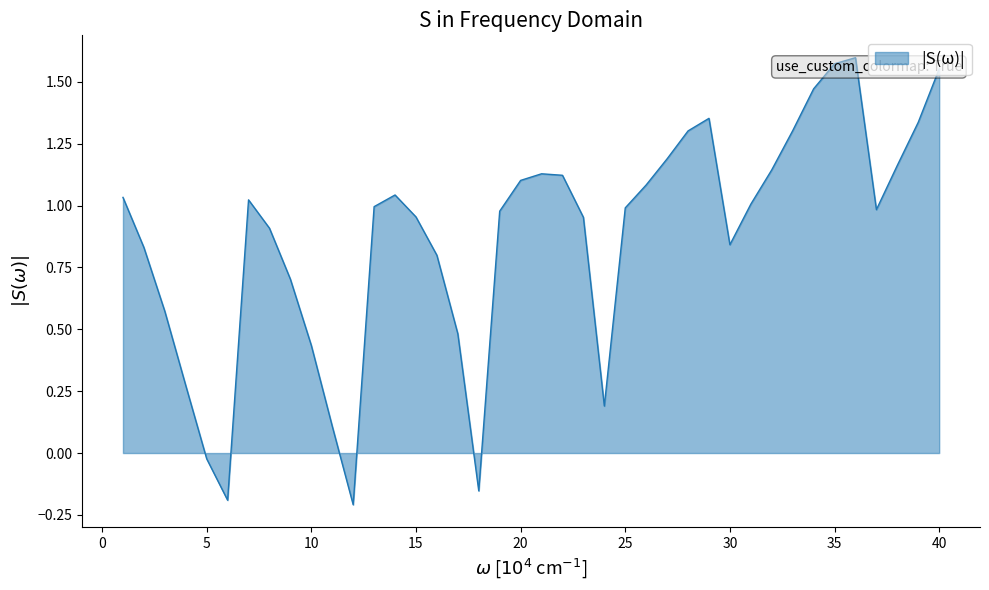

How many lines are shown in the chart?

1